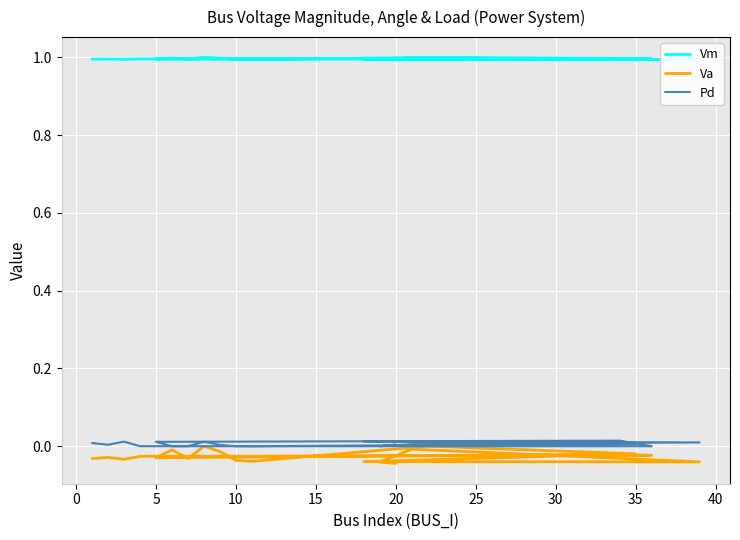

Is this an area chart (filled region under the line)?

No